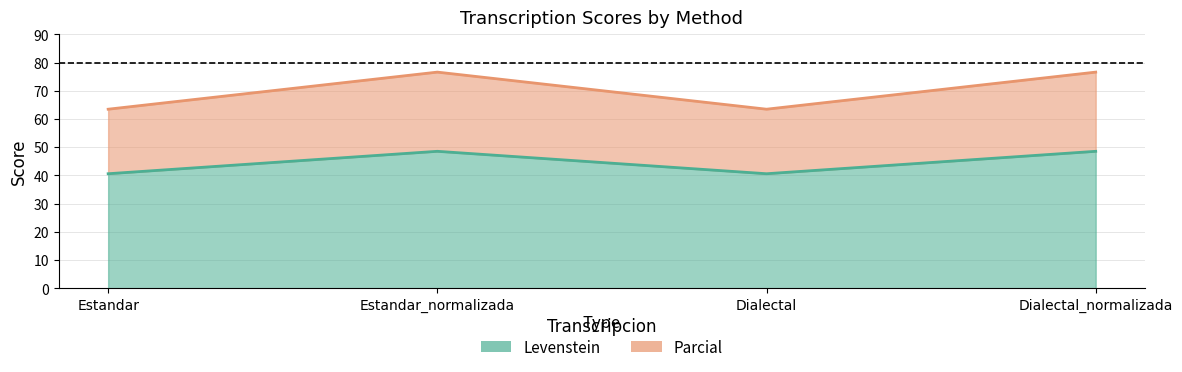

At which category is the sum across all series the highest?

Estandar_normalizada